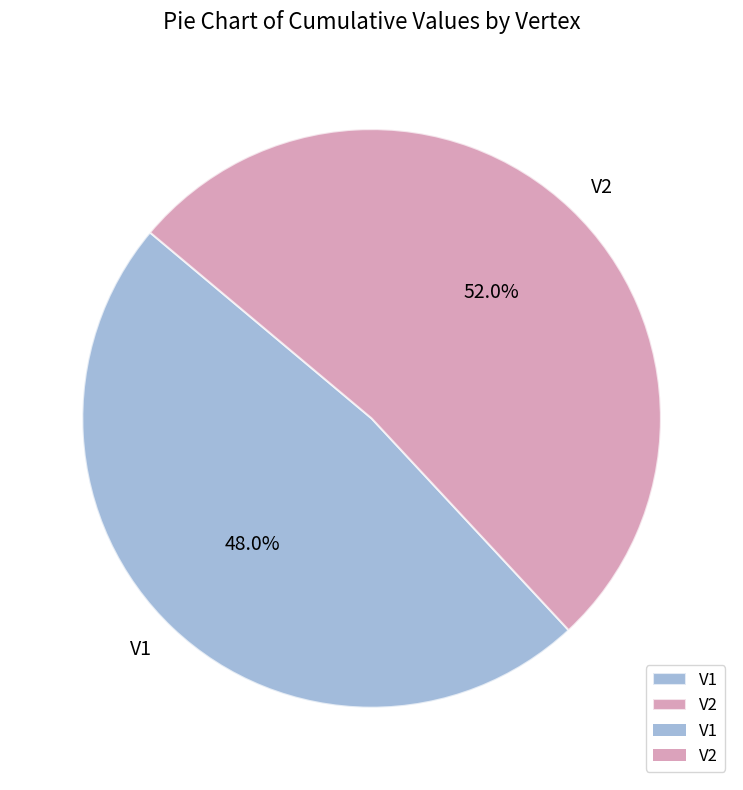

Which has a higher value, V1 or V2?

V2